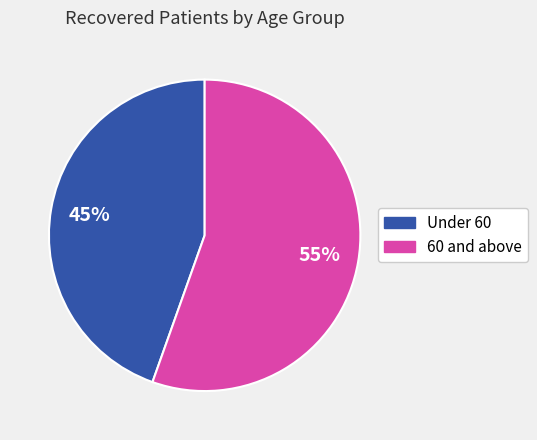

To the nearest percent, what is the average slice percentage?

50%